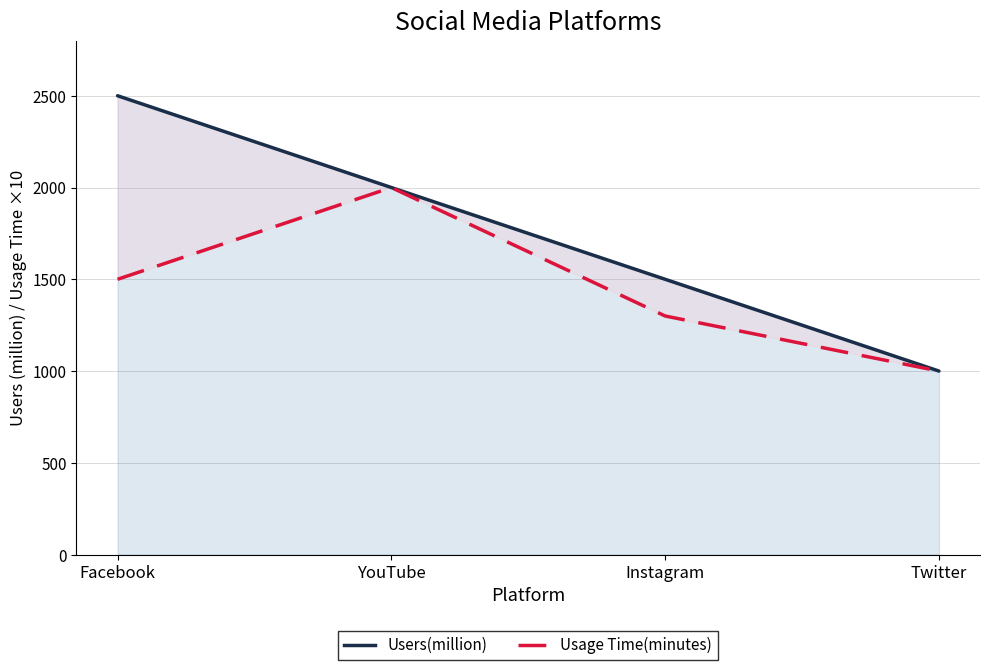

Which has a higher value, Instagram or Facebook?

Facebook